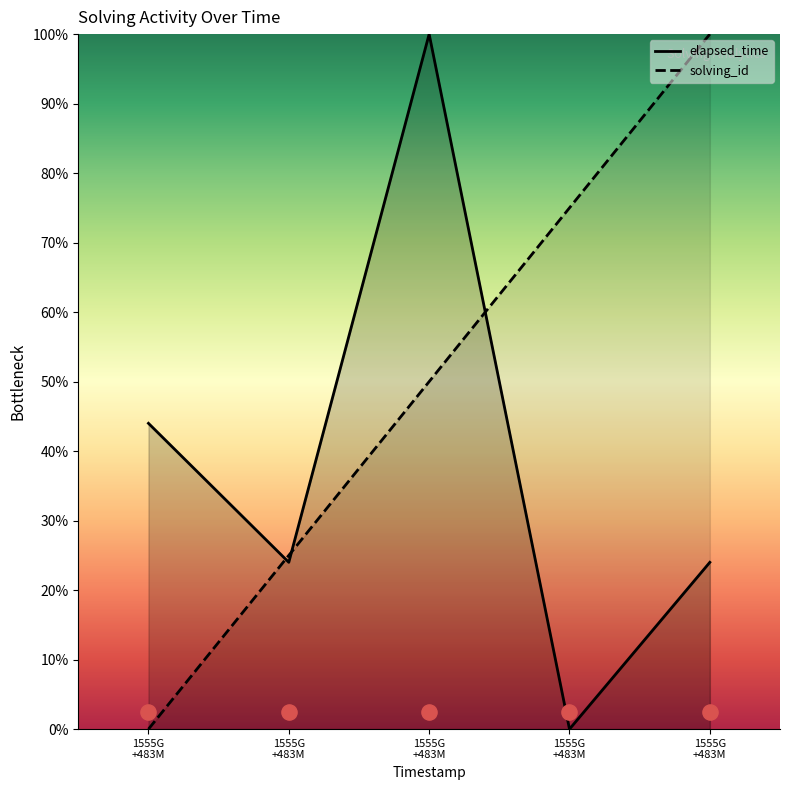

Which series has the largest total across all categories?

solving_id